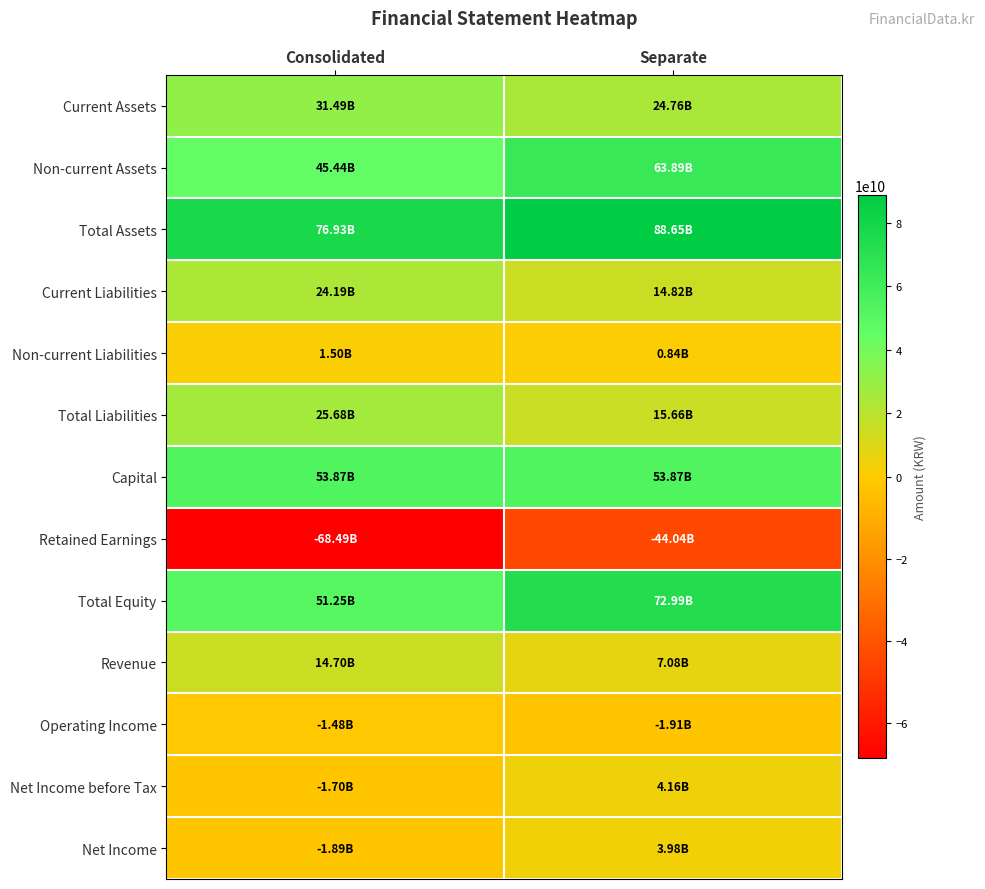

At which category does the chart reach its minimum across all series?

Consolidated